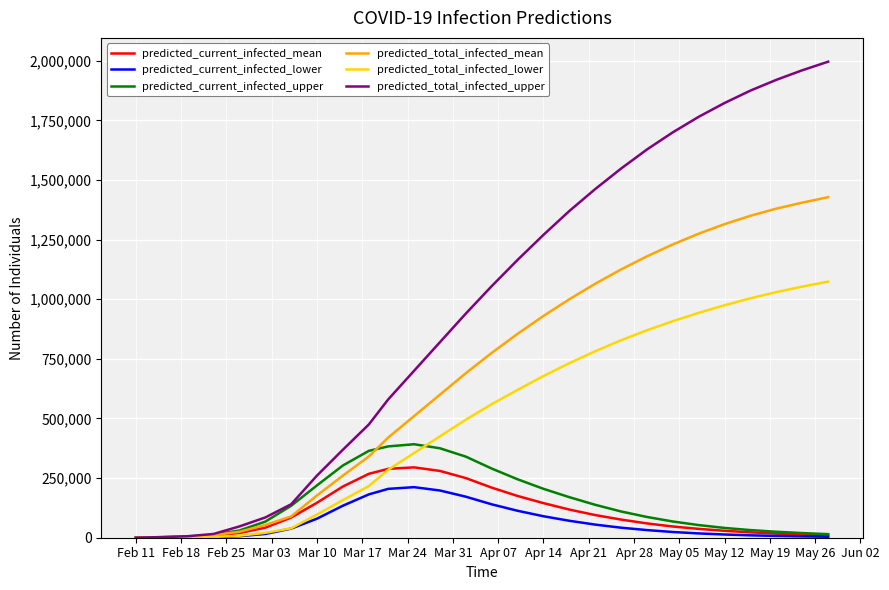

Rank the series by their maximum value, from highest to lowest.

predicted_total_infected_upper, predicted_total_infected_mean, predicted_total_infected_lower, predicted_current_infected_upper, predicted_current_infected_mean, predicted_current_infected_lower